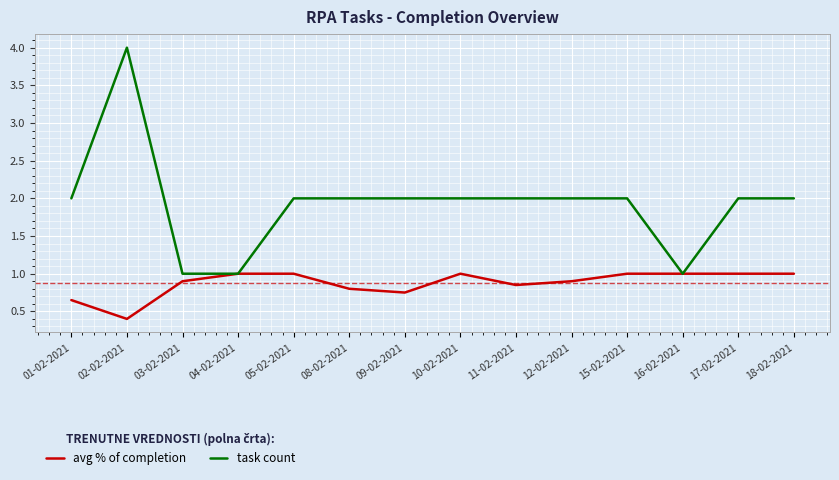

Is this an area chart (filled region under the line)?

No